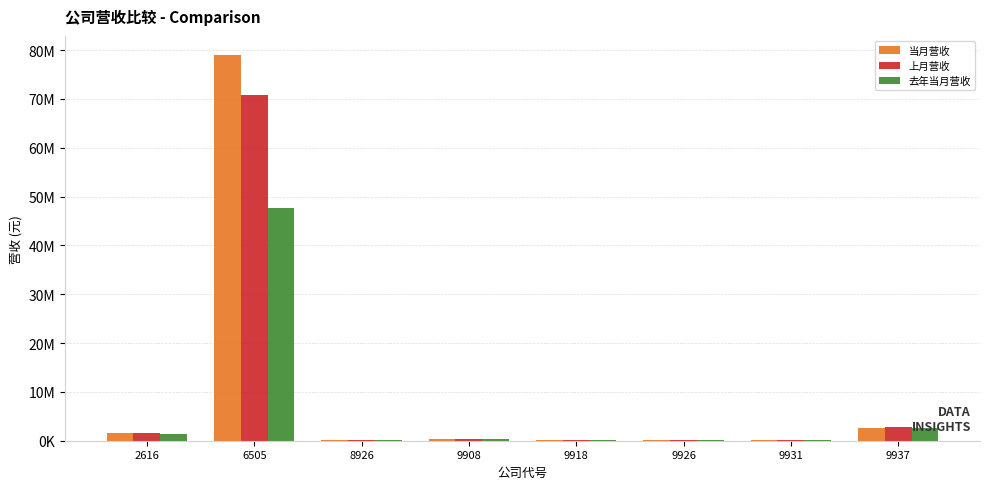

At how many categories does at least one series exceed 29151341?

1